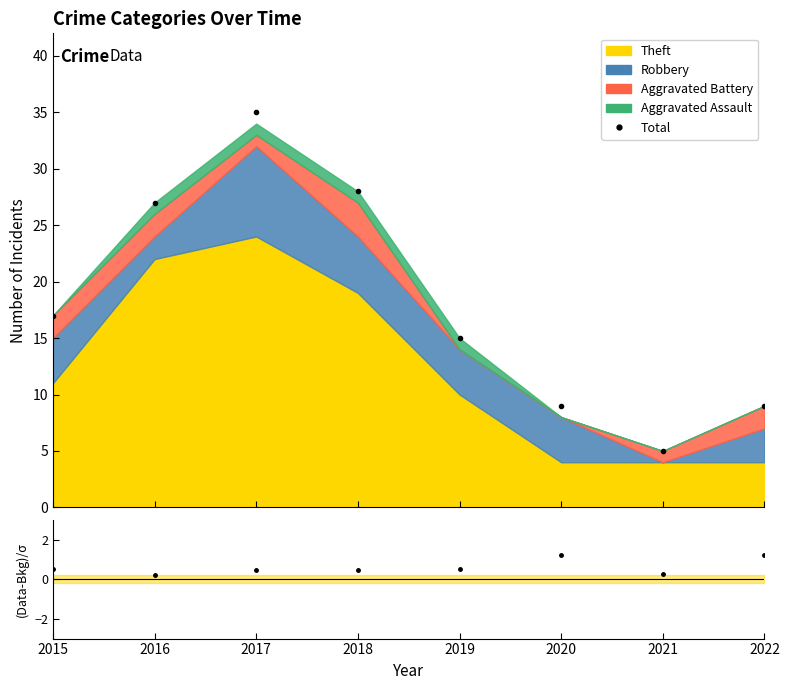

What is the value of the Total point at the 6th from the left?

9.0